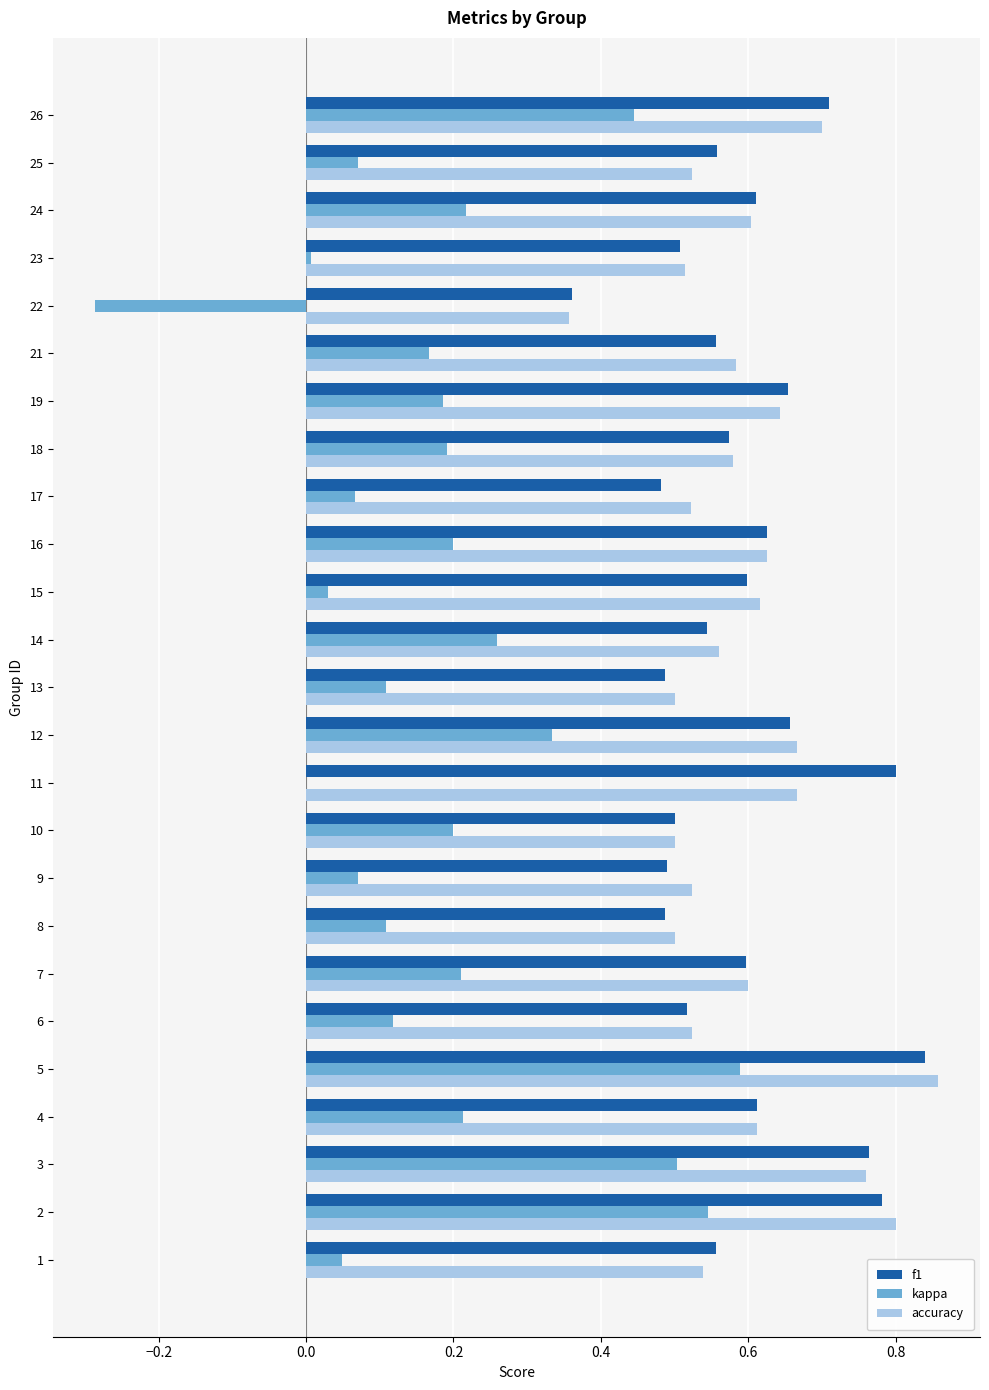

At which category is the sum across all series the highest?

5